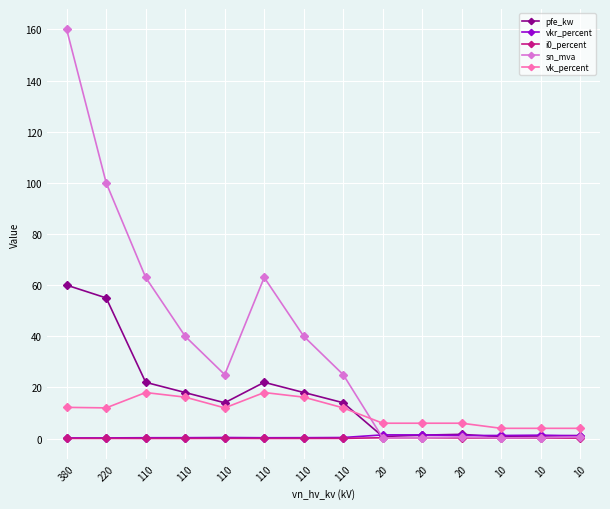

How many interior local peaks does the vkr_percent series have?

3